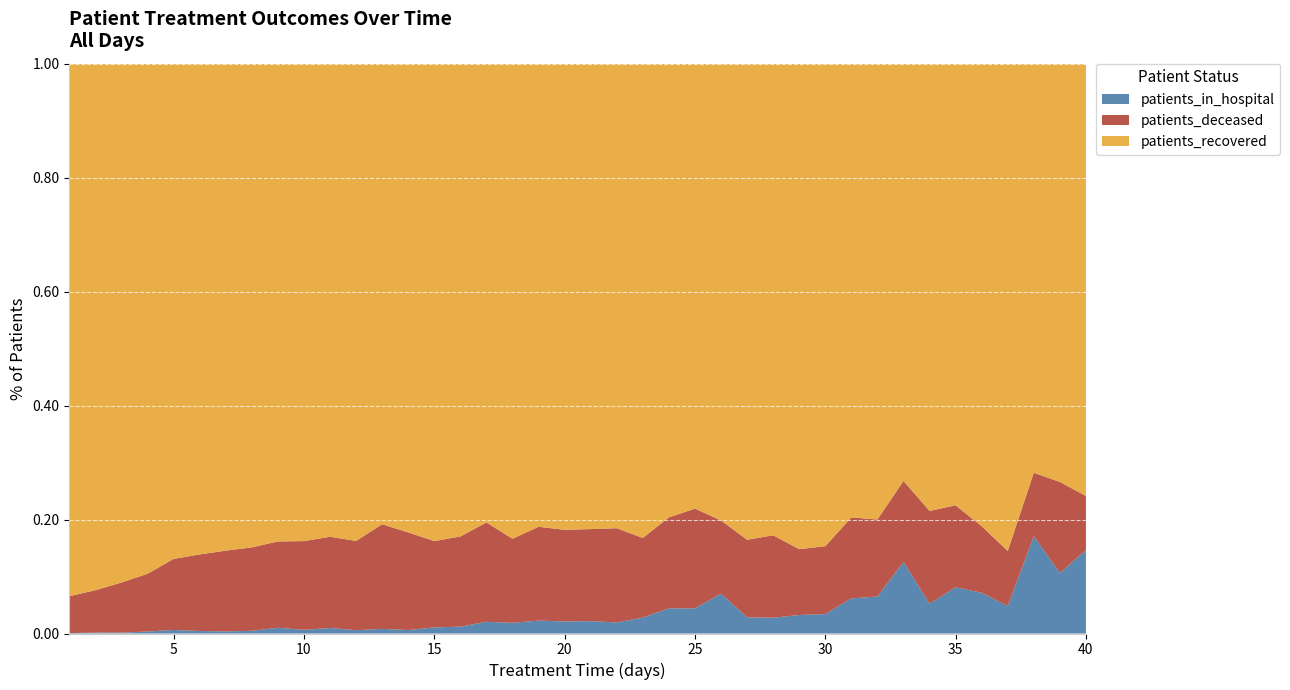

Reading left to right, transcribe all the data shown in this chart.

patients_recovered: 1=3784	2=8485	3=9713	4=9445	5=8277	6=6839	7=5513	8=4796	9=3857	10=3121	11=2651	12=2165	13=1682	14=1489	15=1410	16=1106	17=901	18=802	19=716	20=580	21=526	22=503	23=447	24=379	25=317	26=287	27=264	28=269	29=236	30=199	31=168	32=160	33=134	34=135	35=124	36=125	37=124	38=84	39=69	40=88
patients_deceased: 1=262	2=683	3=938	4=1069	5=1188	6=1067	7=914	8=827	9=697	10=580	11=511	12=405	13=382	14=310	15=255	16=211	17=195	18=142	19=145	20=114	21=104	22=102	23=75	24=76	25=71	26=46	27=43	28=47	29=32	30=28	31=30	32=27	33=26	34=28	35=23	36=18	37=14	38=13	39=15	40=11
patients_in_hospital: 1=3	2=15	3=17	4=37	5=59	6=35	7=24	8=27	9=46	10=24	11=31	12=15	13=17	14=11	15=18	16=16	17=23	18=18	19=20	20=15	21=14	22=12	23=15	24=21	25=18	26=25	27=9	28=9	29=9	30=8	31=13	32=13	33=23	34=9	35=13	36=11	37=7	38=20	39=10	40=17